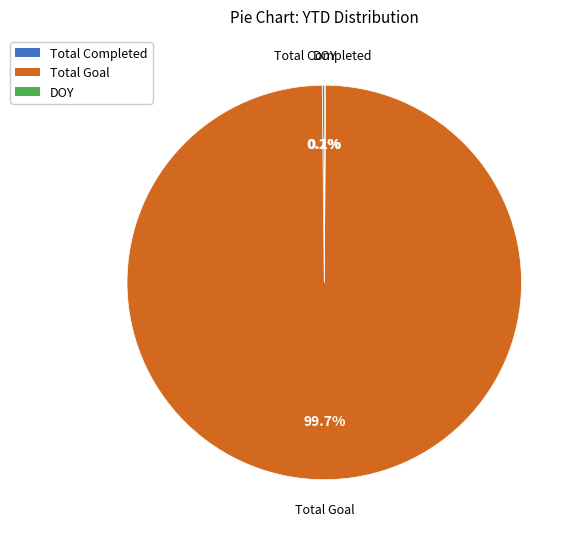

What is the majority slice?

Total Goal